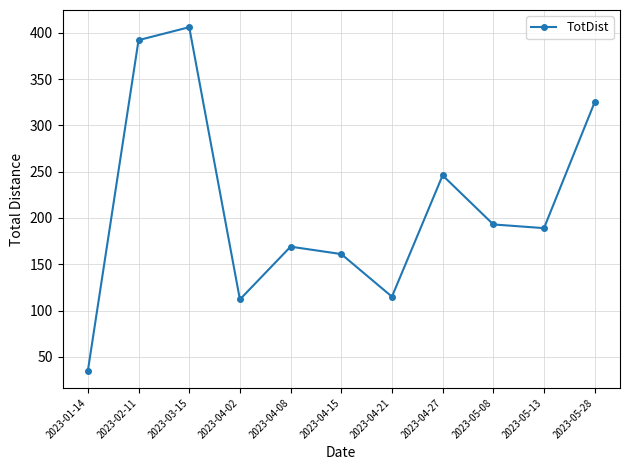

The value at 2023-02-11 is 562. True or false?

False